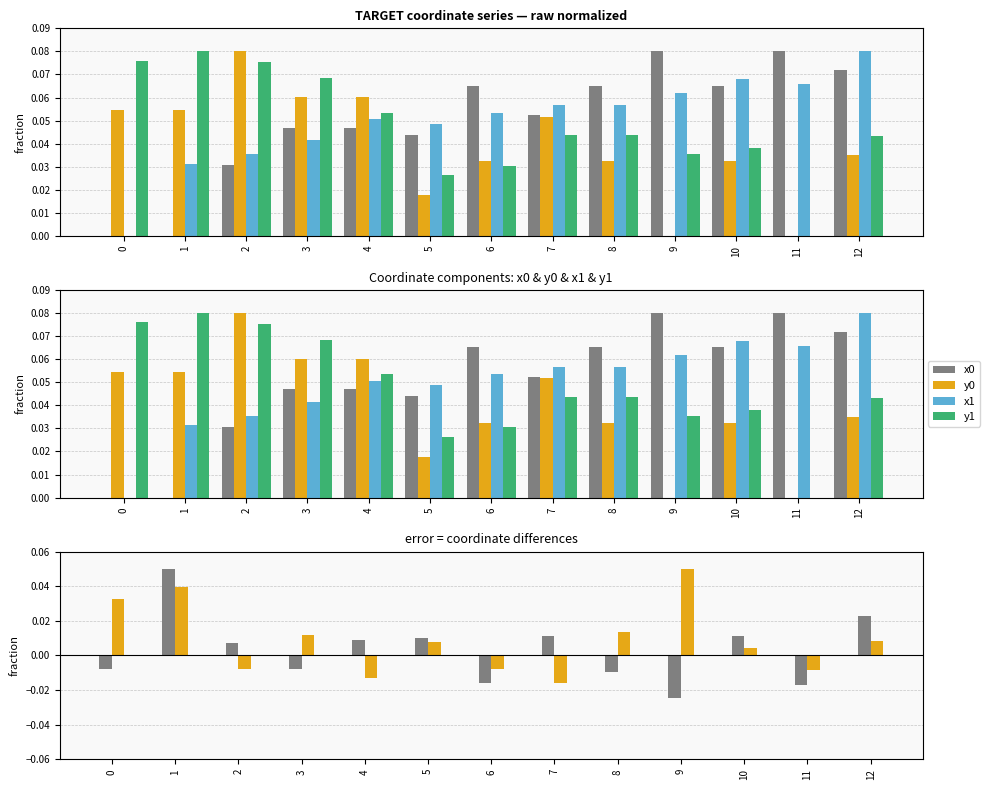

Rank the series by their maximum value, from lowest to highest.

x1-x0, y1-y0, x0, y0, x1, y1